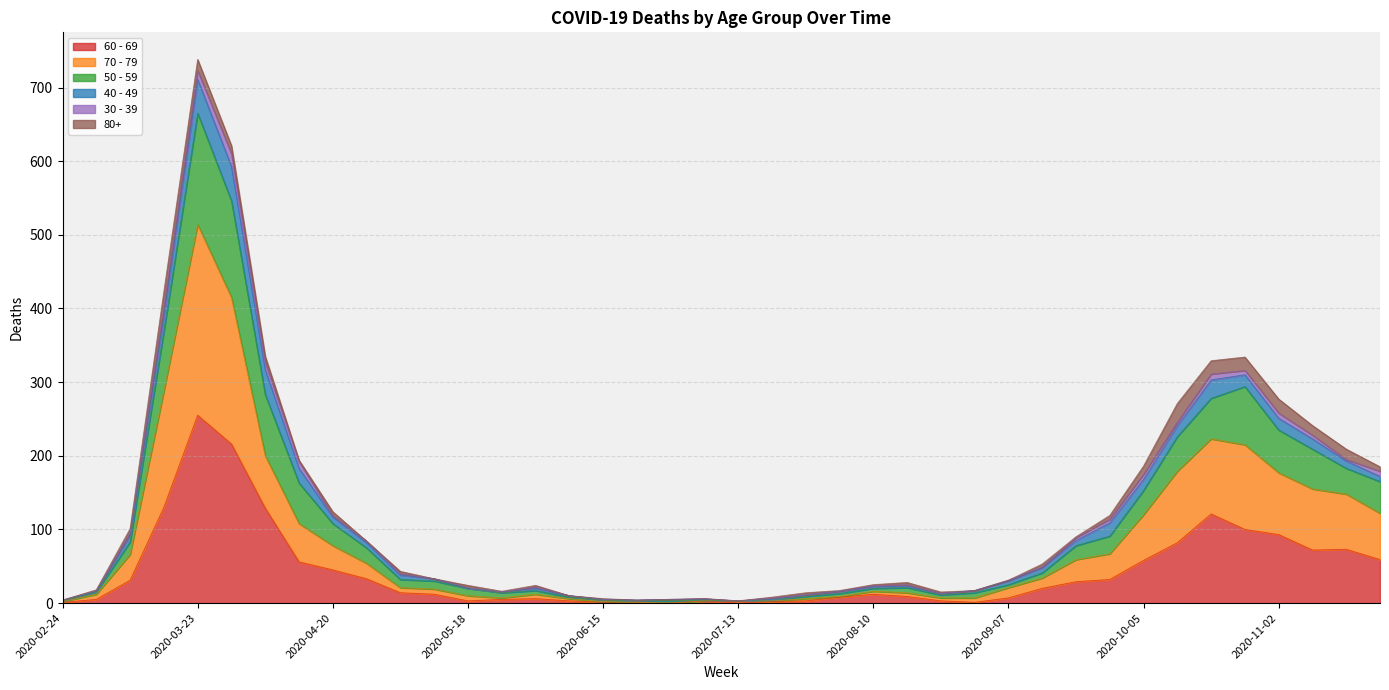

Which category has the highest value in the 60 - 69 series?

2020-03-23